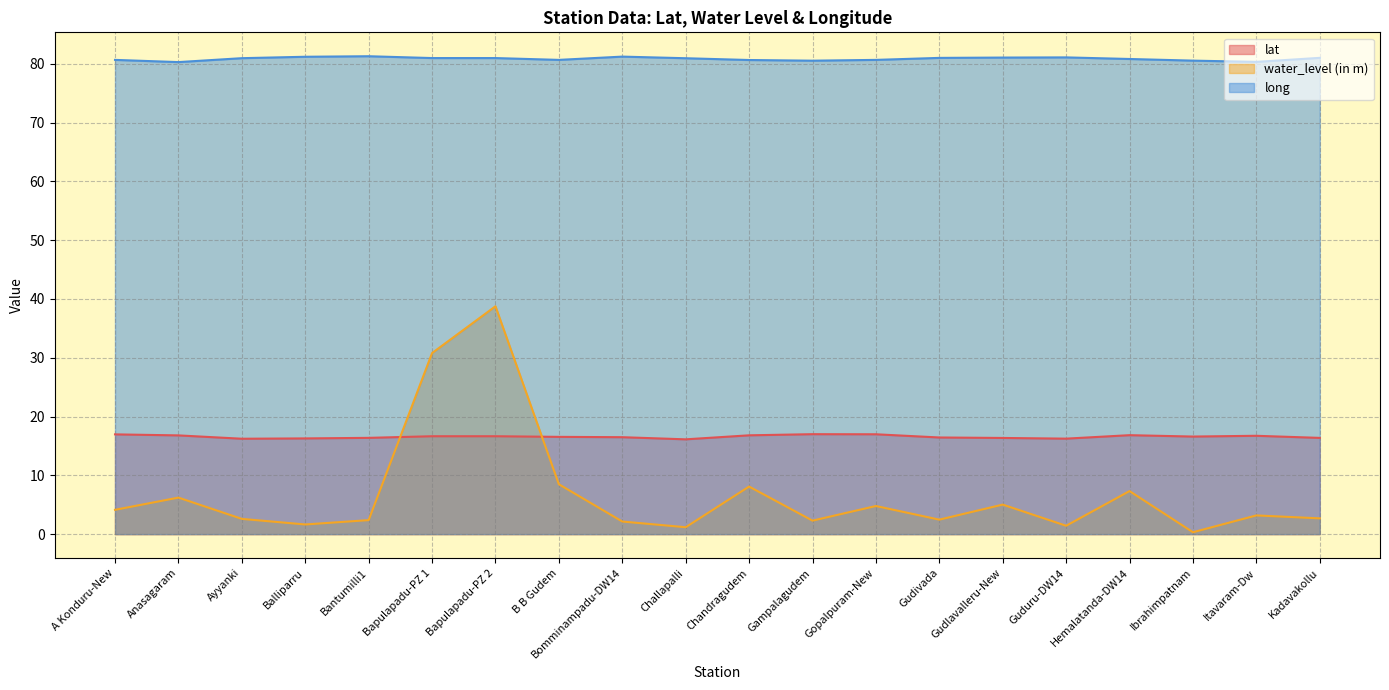

True or false: lat has a value of 21.8 at Gudivada.

False